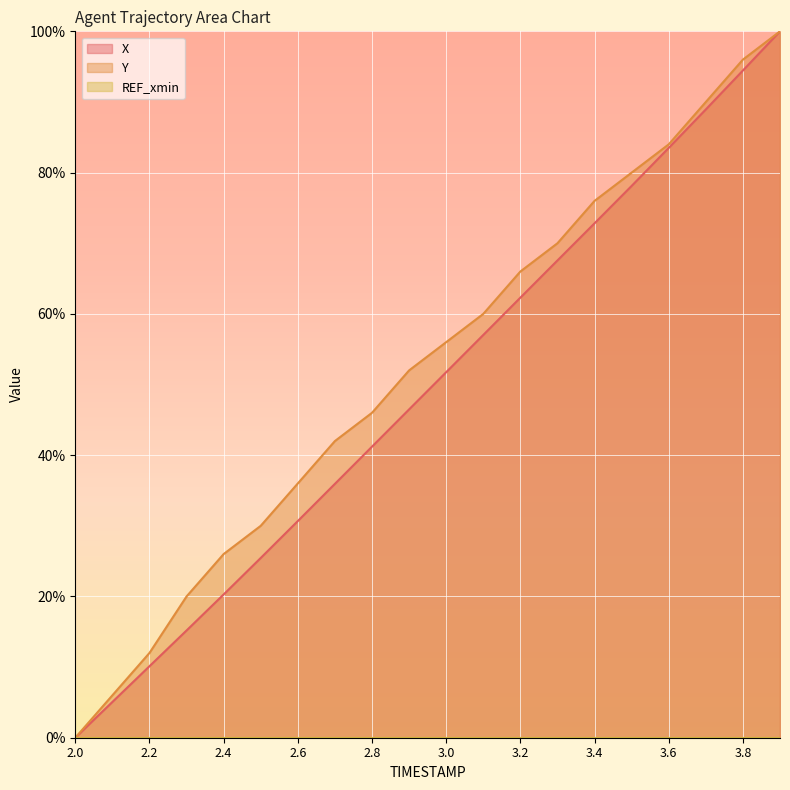

True or false: X and Y intersect in this chart.

False